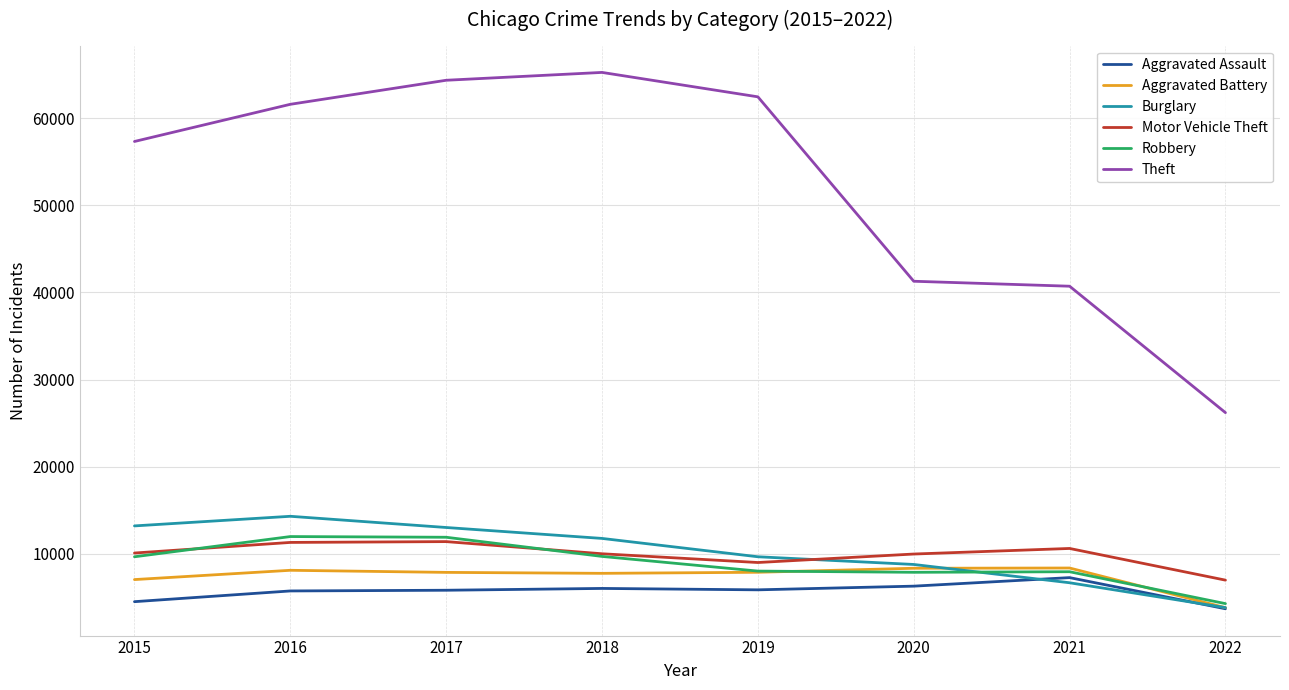

What is the total value across all series at 2017?

114279